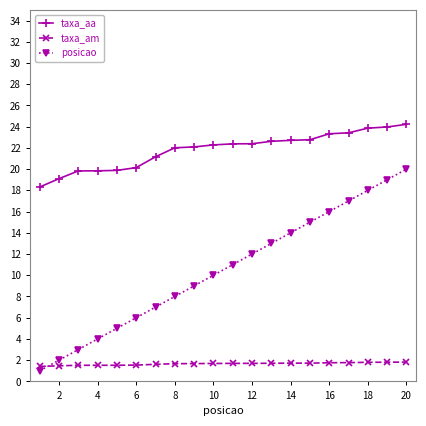

True or false: taxa_am and taxa_aa intersect in this chart.

False